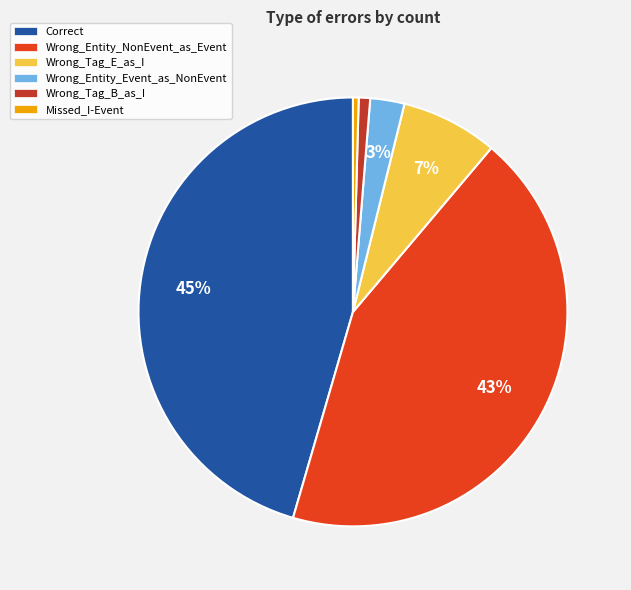

Is there any slice that represents more than half of the pie?

No